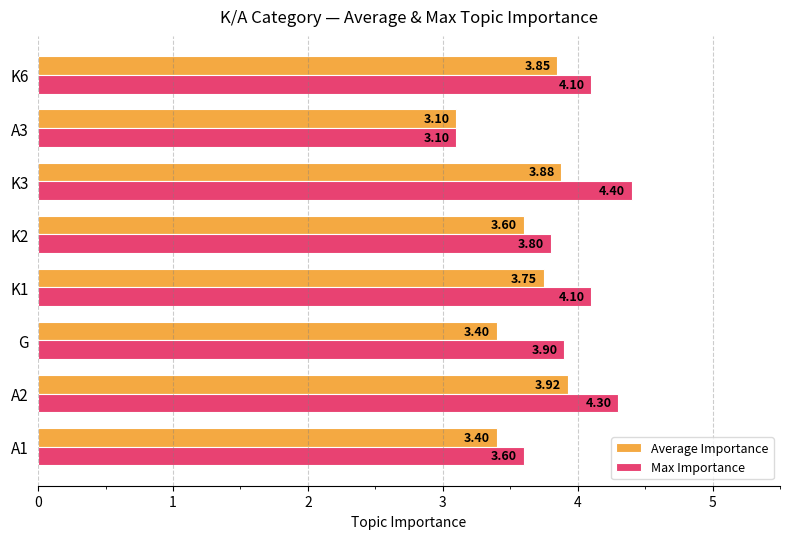

Rank the series by their maximum value, from highest to lowest.

Max Importance, Average Importance